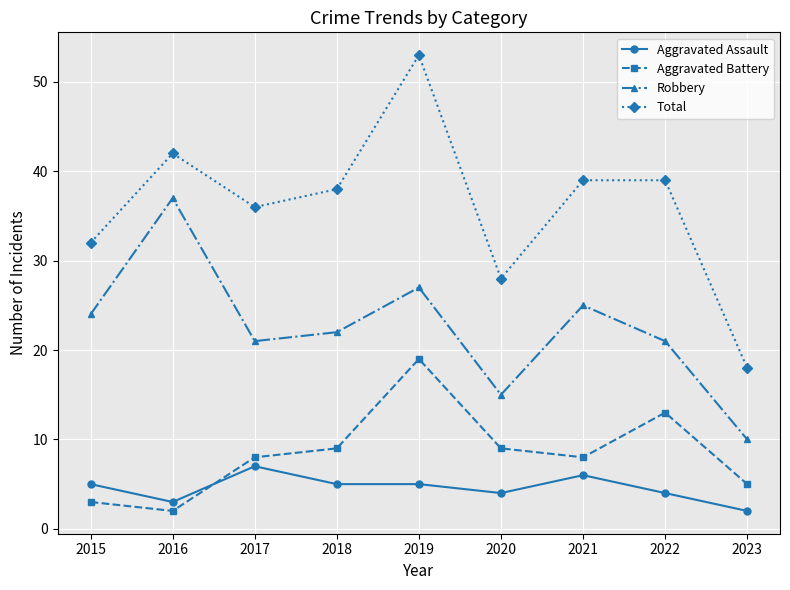

The Aggravated Assault series shows 3 at 2016. True or false?

True